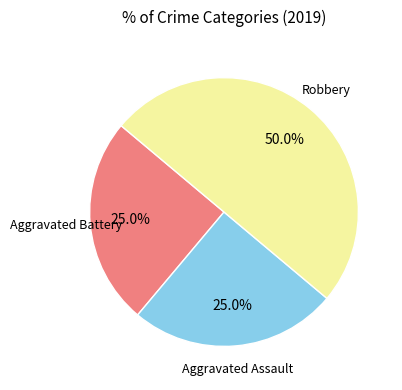

Does Aggravated Battery represent more than half of the total?

No